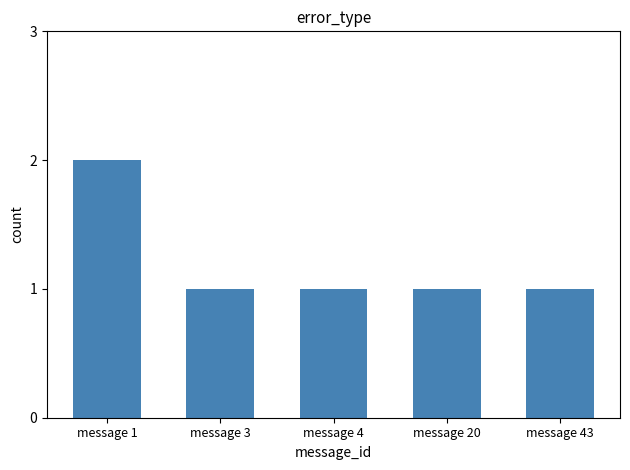

The value at message 43 is 1. True or false?

True